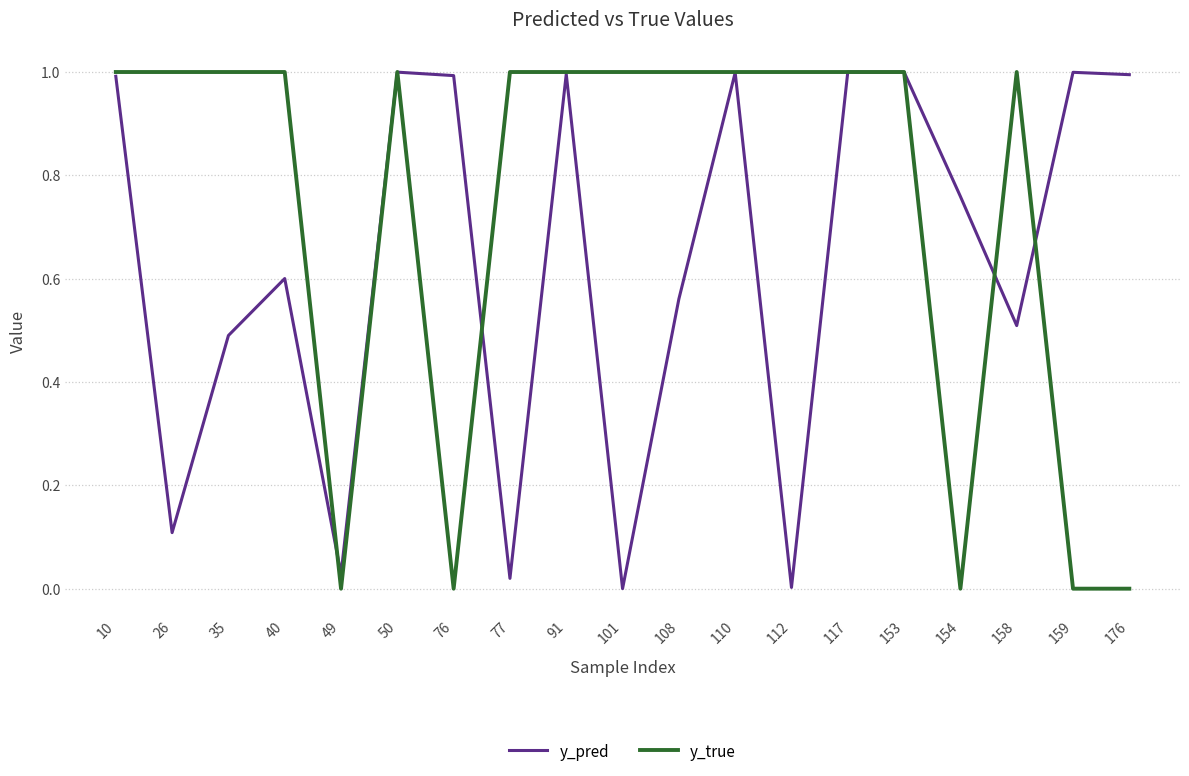

The value of y_true at 10 is 1.0. True or false?

True